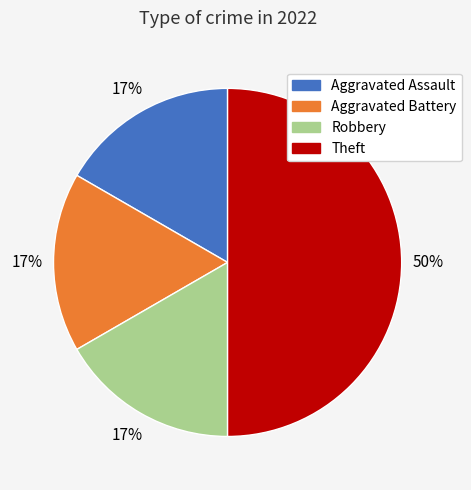

To the nearest percent, what is the average slice percentage?

25%